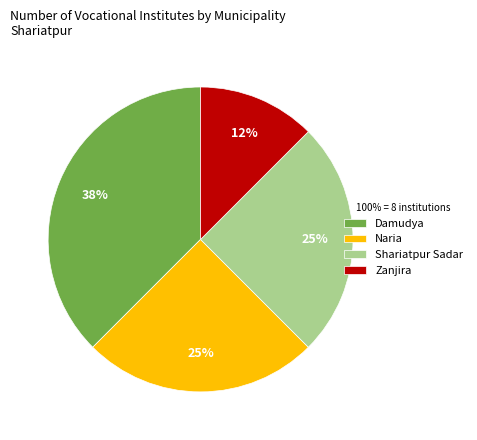

Approximately how many times larger is the value at Shariatpur Sadar compared to Naria?

1.0